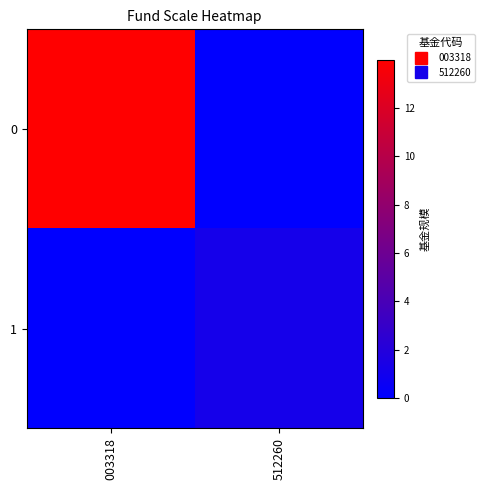

Rank the series by their average value, from highest to lowest.

0, 1